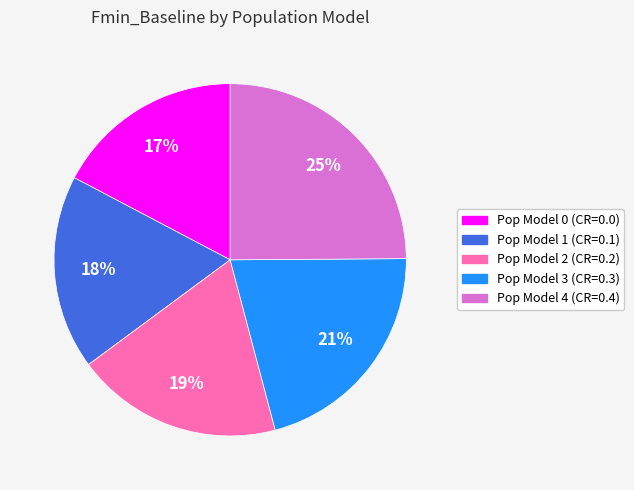

To the nearest percent, what is the difference between the largest and smallest slice percentages?

8%